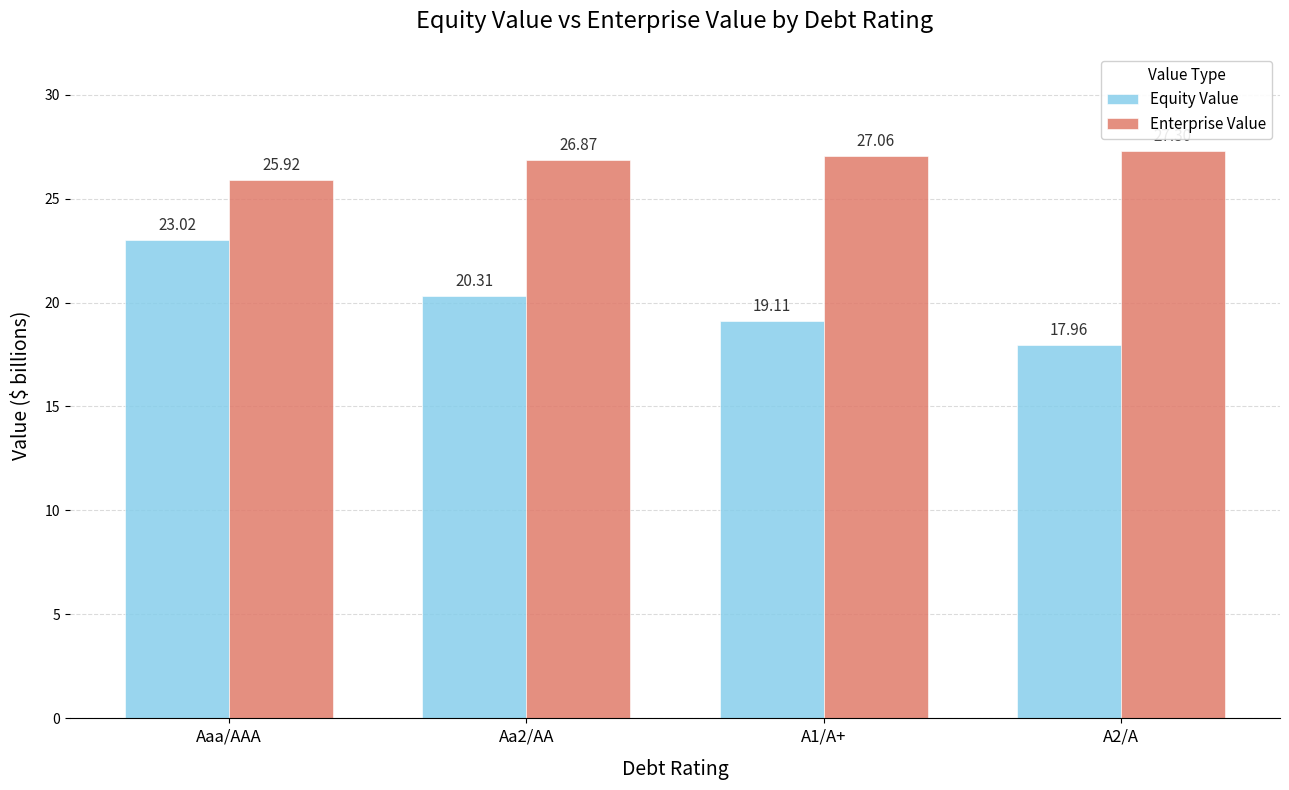

What is the difference between the second highest and second lowest values in the Equity Value series?

1.2